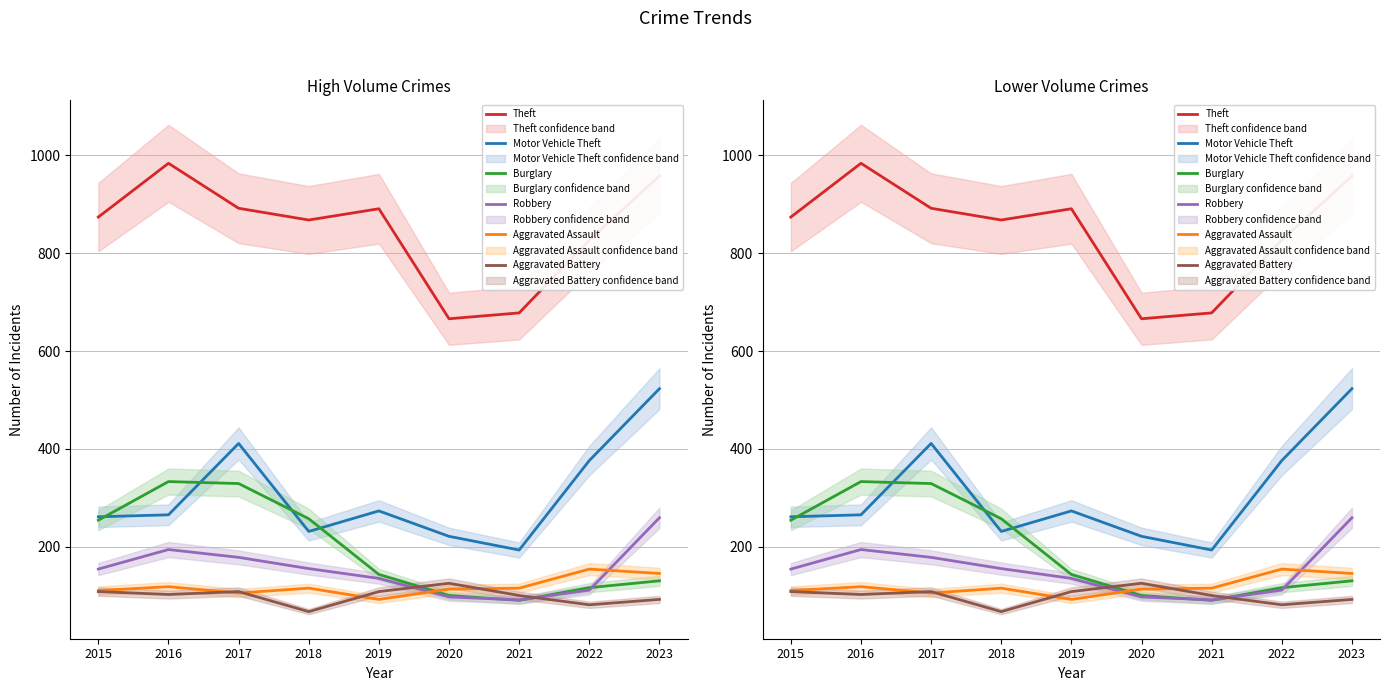

What is the value of the Robbery point at the 1st from the left?

154